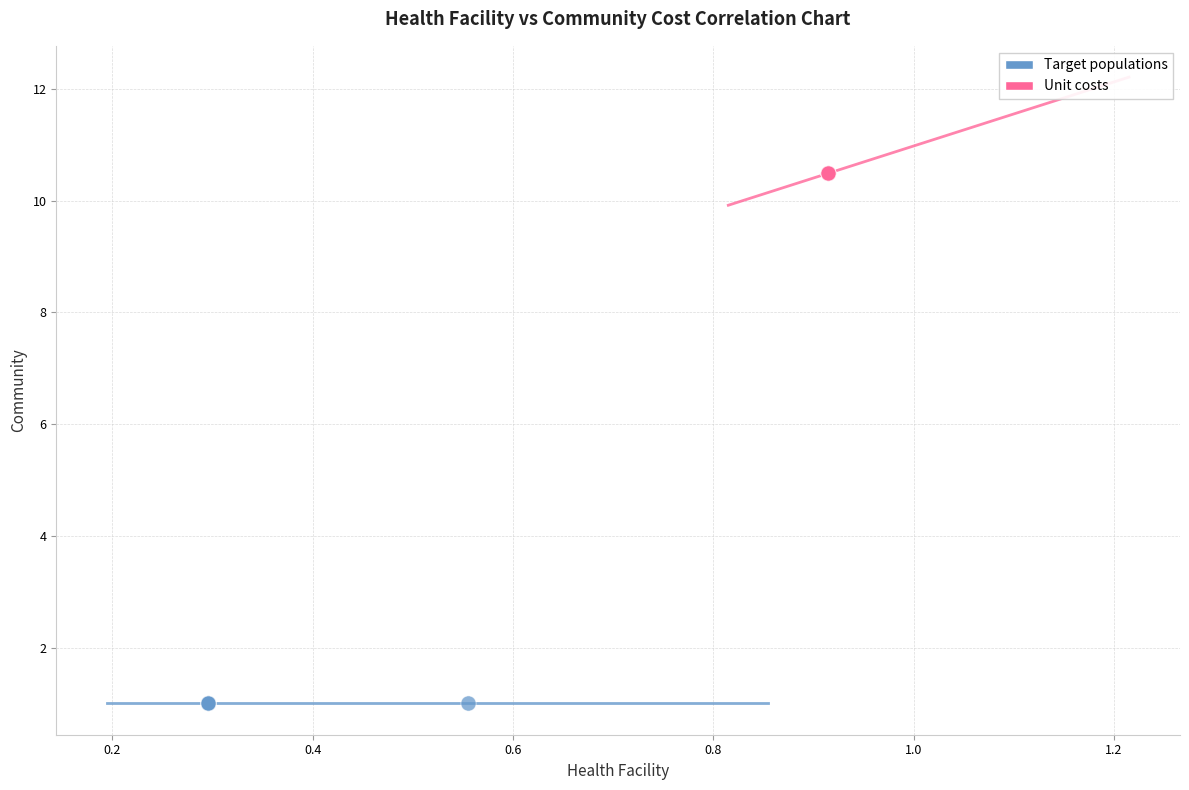

Which series contains the highest Y value?

Unit costs